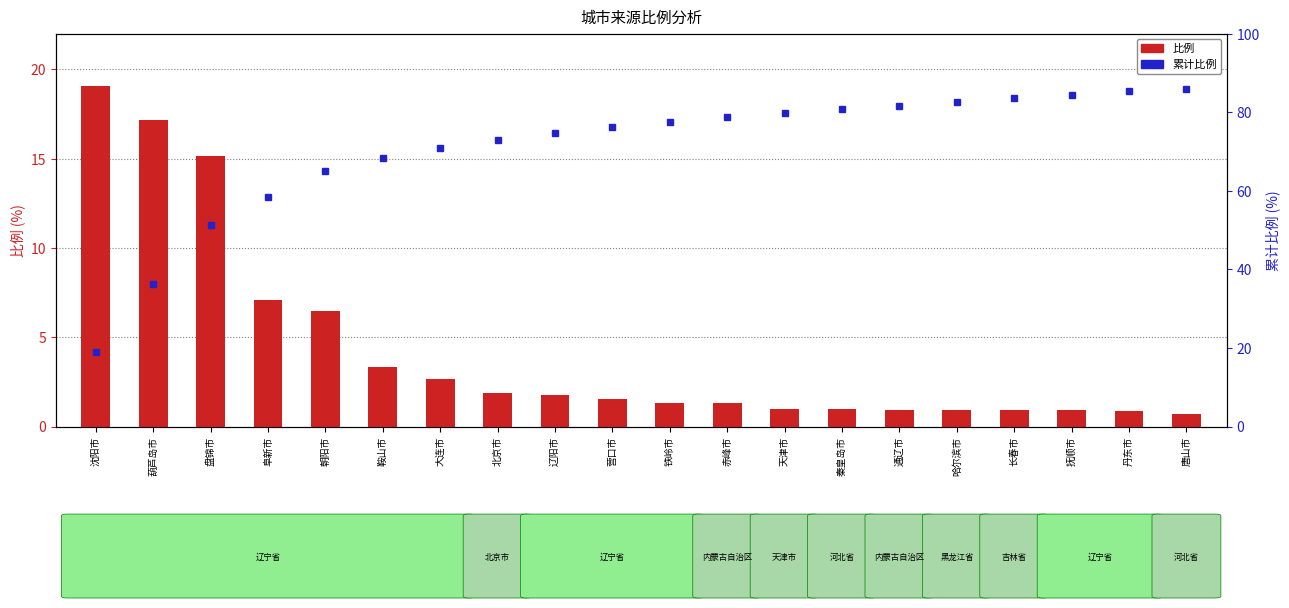

Reading right to left, what are all the values shown in this chart?

比例: 0.7	0.9	0.9	0.9	0.9	0.9	1.0	1.0	1.3	1.3	1.6	1.8	1.9	2.7	3.4	6.5	7.1	15.2	17.2	19.1
累计比例: 86.0	85.3	84.5	83.6	82.6	81.7	80.8	79.8	78.8	77.5	76.2	74.6	72.8	71.0	68.3	65.0	58.5	51.4	36.2	19.1